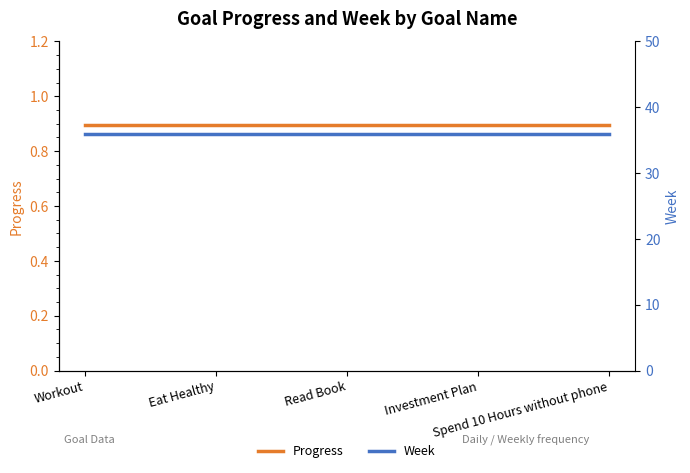

Which series has the largest total across all categories?

Week